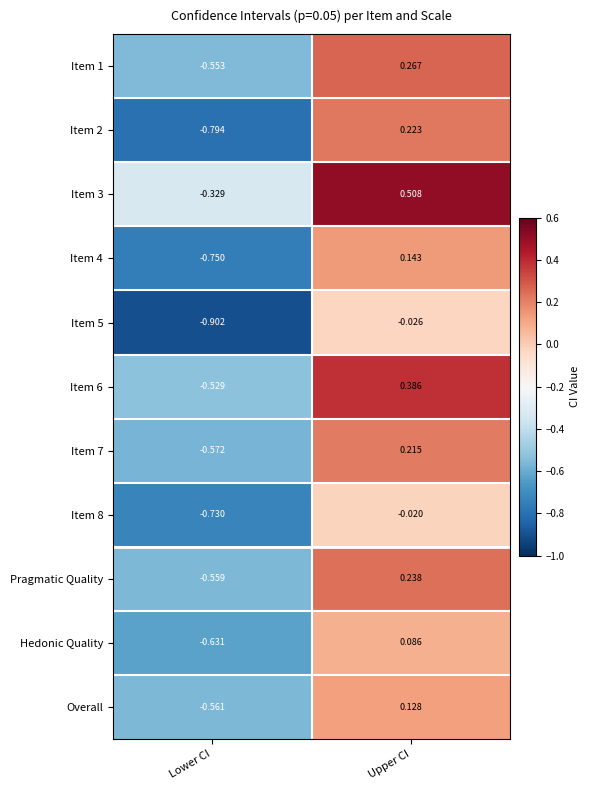

Which category has the highest value in the Item 2 series?

Upper CI